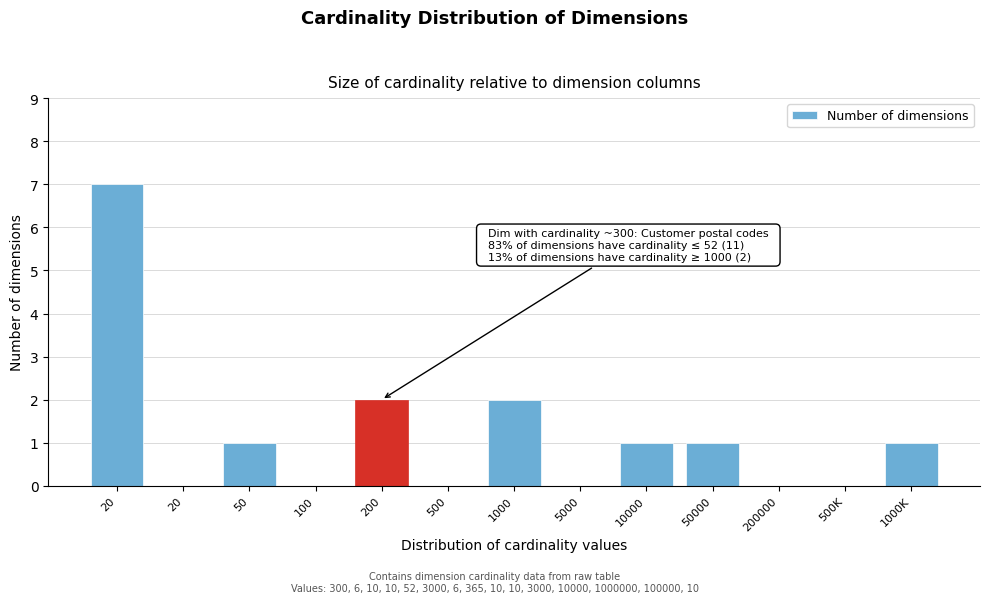

Are the bars horizontal?

No